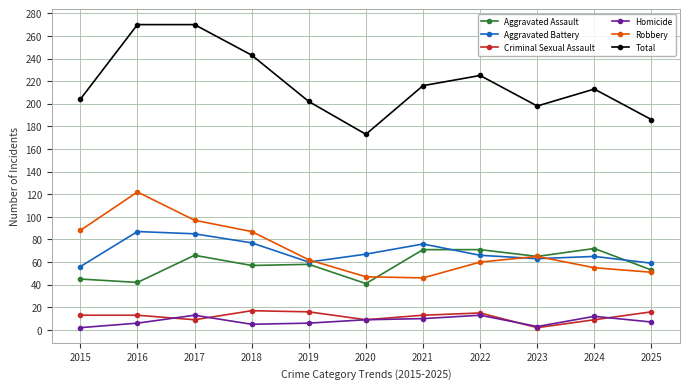

Which series changed the most between 2018 and 2023?

Total